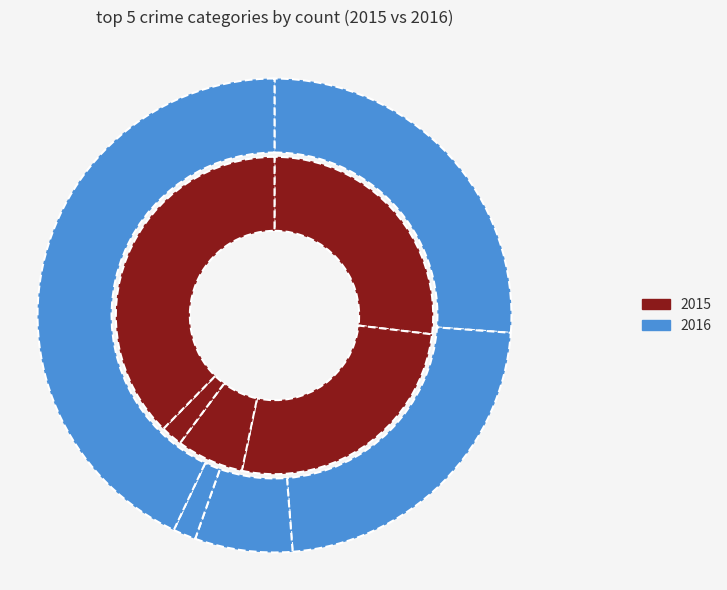

Rank the series at Aggravated Battery from highest to lowest value.

2015, 2016